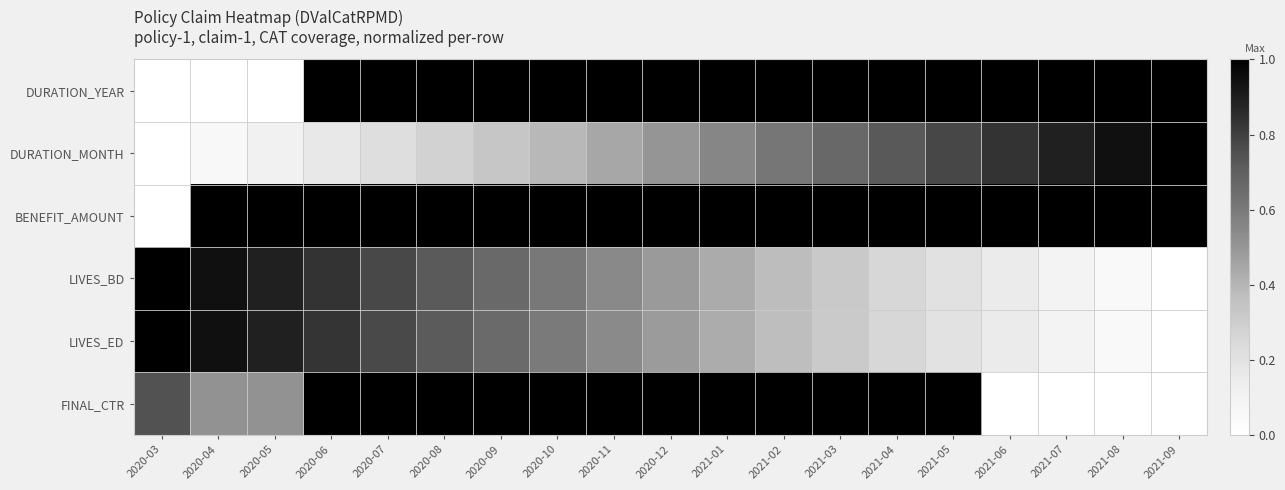

Reading left to right, extract all data points from this chart.

DURATION_YEAR: 2020-03=0.0	2020-04=0.0	2020-05=0.0	2020-06=1.0	2020-07=1.0	2020-08=1.0	2020-09=1.0	2020-10=1.0	2020-11=1.0	2020-12=1.0	2021-01=1.0	2021-02=1.0	2021-03=1.0	2021-04=1.0	2021-05=1.0	2021-06=1.0	2021-07=1.0	2021-08=1.0	2021-09=1.0
DURATION_MONTH: 2020-03=0.0	2020-04=0.1	2020-05=0.1	2020-06=0.2	2020-07=0.2	2020-08=0.3	2020-09=0.3	2020-10=0.4	2020-11=0.4	2020-12=0.5	2021-01=0.6	2021-02=0.6	2021-03=0.7	2021-04=0.7	2021-05=0.8	2021-06=0.8	2021-07=0.9	2021-08=0.9	2021-09=1.0
BENEFIT_AMOUNT: 2020-03=0.0	2020-04=1.0	2020-05=1.0	2020-06=1.0	2020-07=1.0	2020-08=1.0	2020-09=1.0	2020-10=1.0	2020-11=1.0	2020-12=1.0	2021-01=1.0	2021-02=1.0	2021-03=1.0	2021-04=1.0	2021-05=1.0	2021-06=1.0	2021-07=1.0	2021-08=1.0	2021-09=1.0
LIVES_BD: 2020-03=1.0	2020-04=0.9	2020-05=0.9	2020-06=0.8	2020-07=0.8	2020-08=0.7	2020-09=0.7	2020-10=0.6	2020-11=0.5	2020-12=0.5	2021-01=0.4	2021-02=0.4	2021-03=0.3	2021-04=0.3	2021-05=0.2	2021-06=0.1	2021-07=0.1	2021-08=0.0	2021-09=0.0
LIVES_ED: 2020-03=1.0	2020-04=0.9	2020-05=0.9	2020-06=0.8	2020-07=0.8	2020-08=0.7	2020-09=0.7	2020-10=0.6	2020-11=0.5	2020-12=0.5	2021-01=0.4	2021-02=0.4	2021-03=0.3	2021-04=0.3	2021-05=0.2	2021-06=0.1	2021-07=0.1	2021-08=0.0	2021-09=0.0
FINAL_CTR: 2020-03=0.7	2020-04=0.5	2020-05=0.5	2020-06=1.0	2020-07=1.0	2020-08=1.0	2020-09=1.0	2020-10=1.0	2020-11=1.0	2020-12=1.0	2021-01=1.0	2021-02=1.0	2021-03=1.0	2021-04=1.0	2021-05=1.0	2021-06=0.0	2021-07=0.0	2021-08=0.0	2021-09=0.0